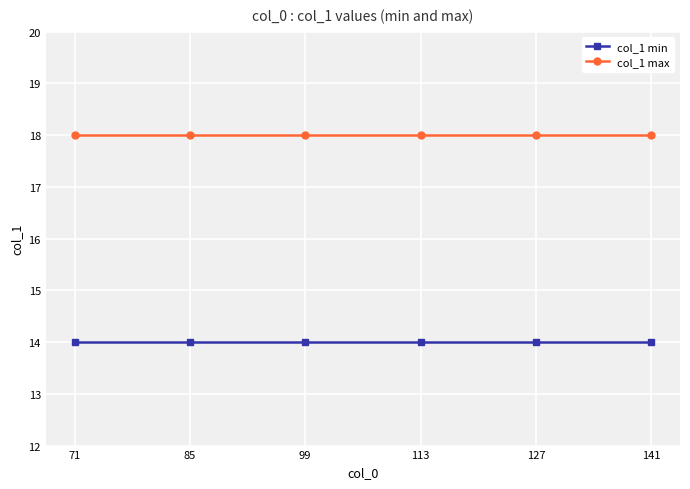

True or false: col_1 min and col_1 max cross at least once.

False